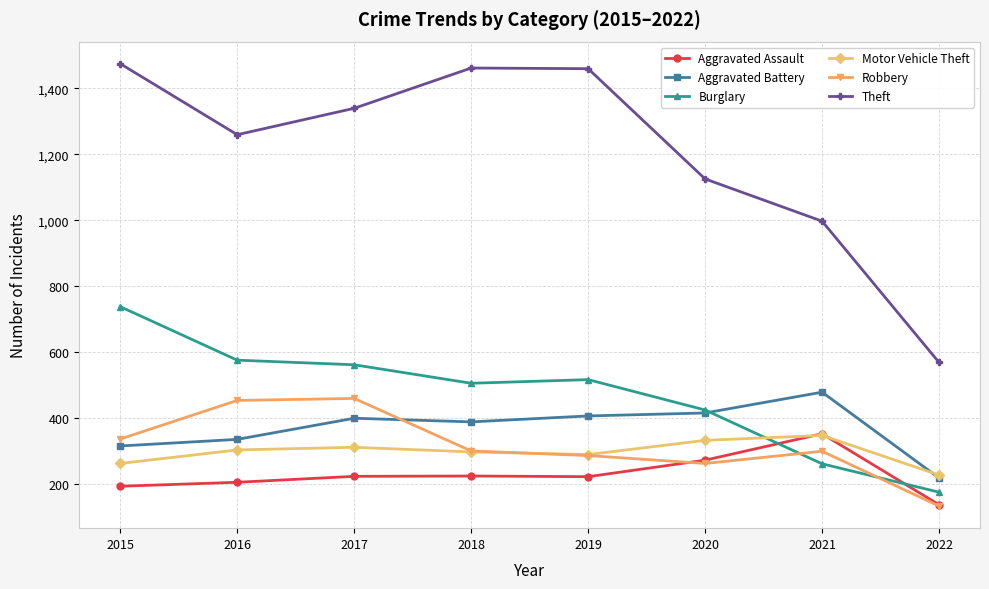

At which label is Theft closest to 1021?

2021